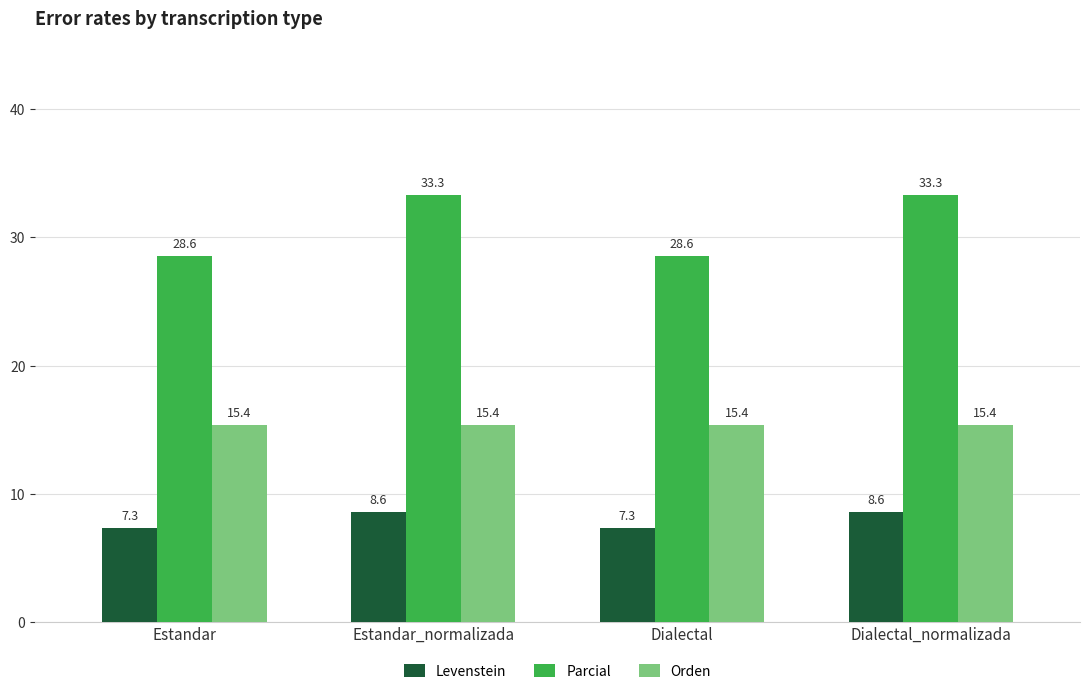

What is the difference between the Parcial values at Dialectal and Estandar_normalizada?

4.8